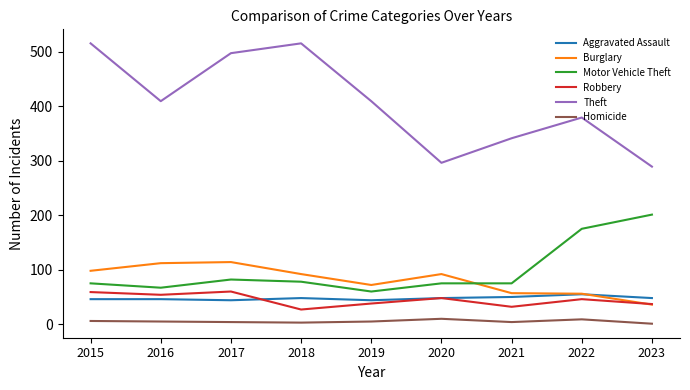

The Aggravated Assault series shows 48 at 2020. True or false?

True